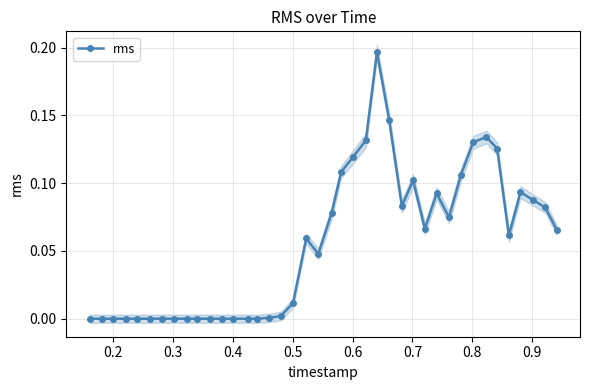

True or false: rms has more than 0 points higher than both neighbors.

True